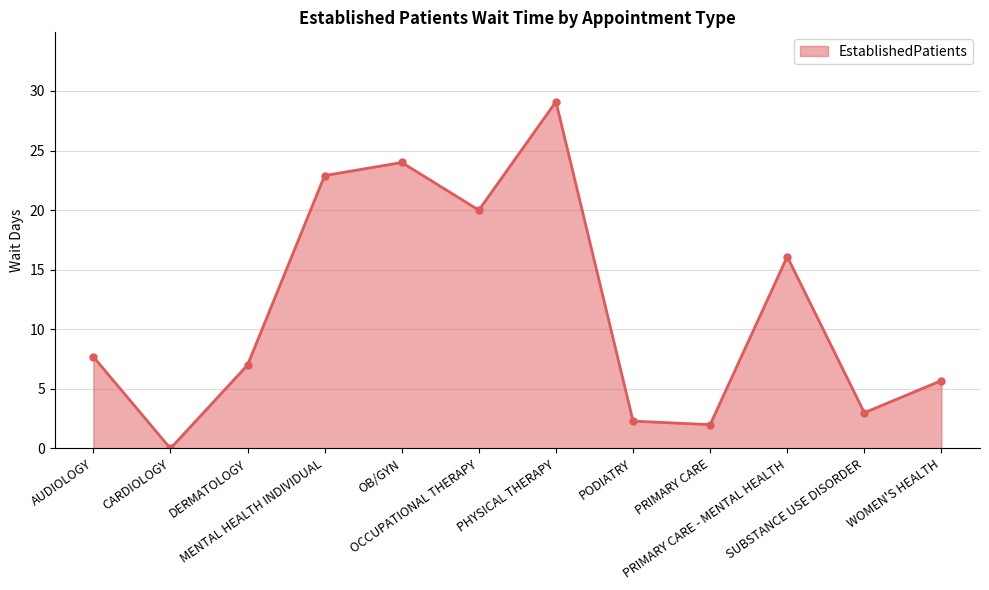

What is the label of the 12th point from the right?

AUDIOLOGY